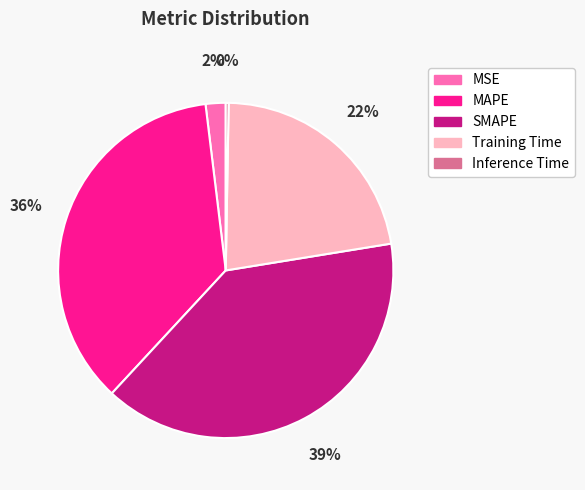

Which category has the biggest portion of the pie?

SMAPE